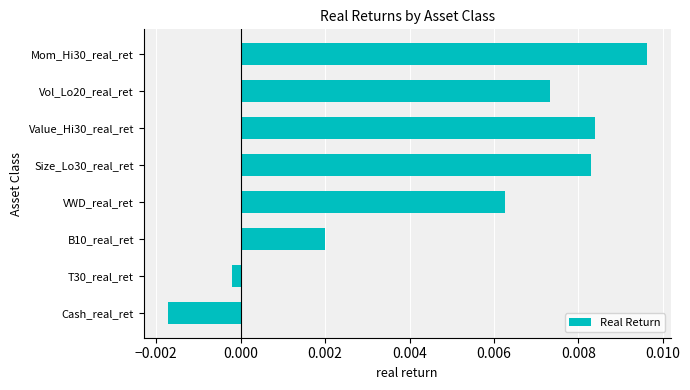

At which label is the value closest to 0?

T30_real_ret